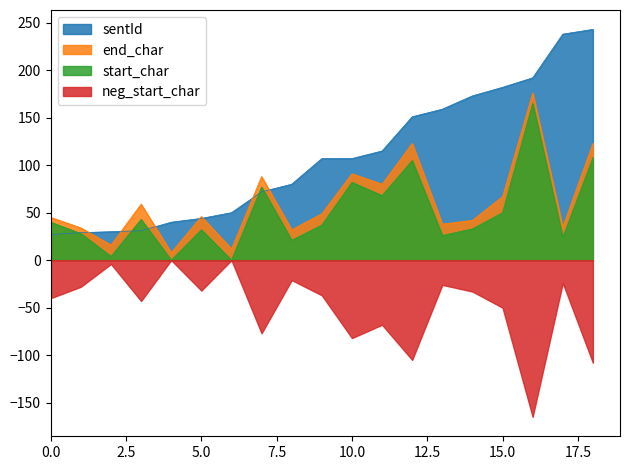

What is the sum of all end_char values?

1164